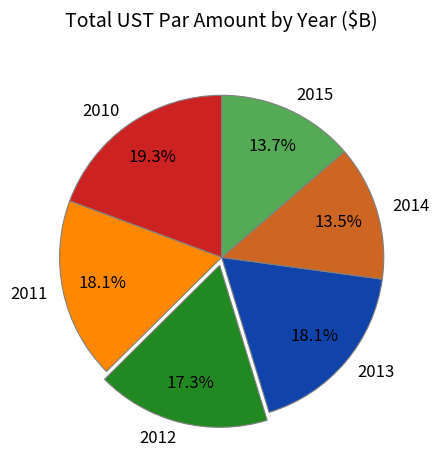

Is the sum of 2011 and 2014 greater than half?

No